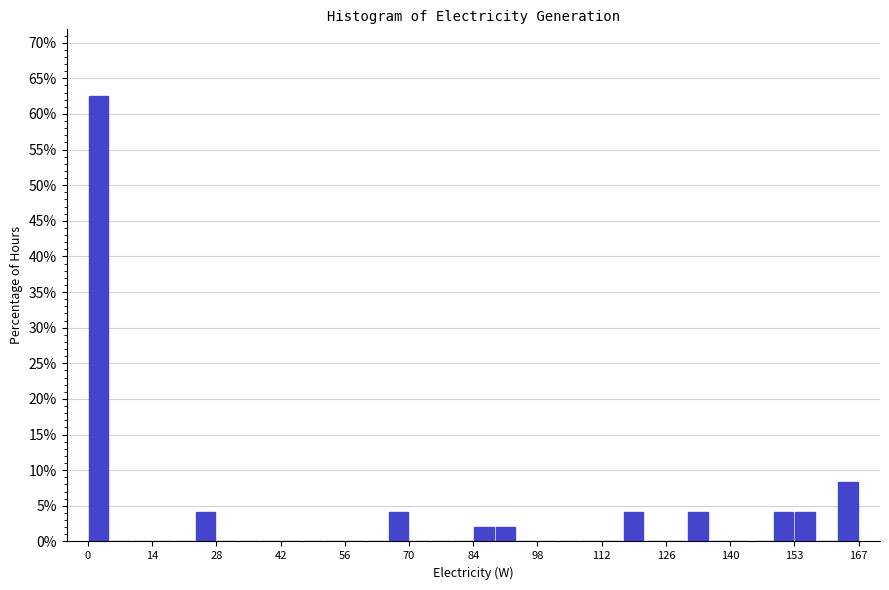

Read against the x-axis, roughly where is the centre of the tallest bar?

2